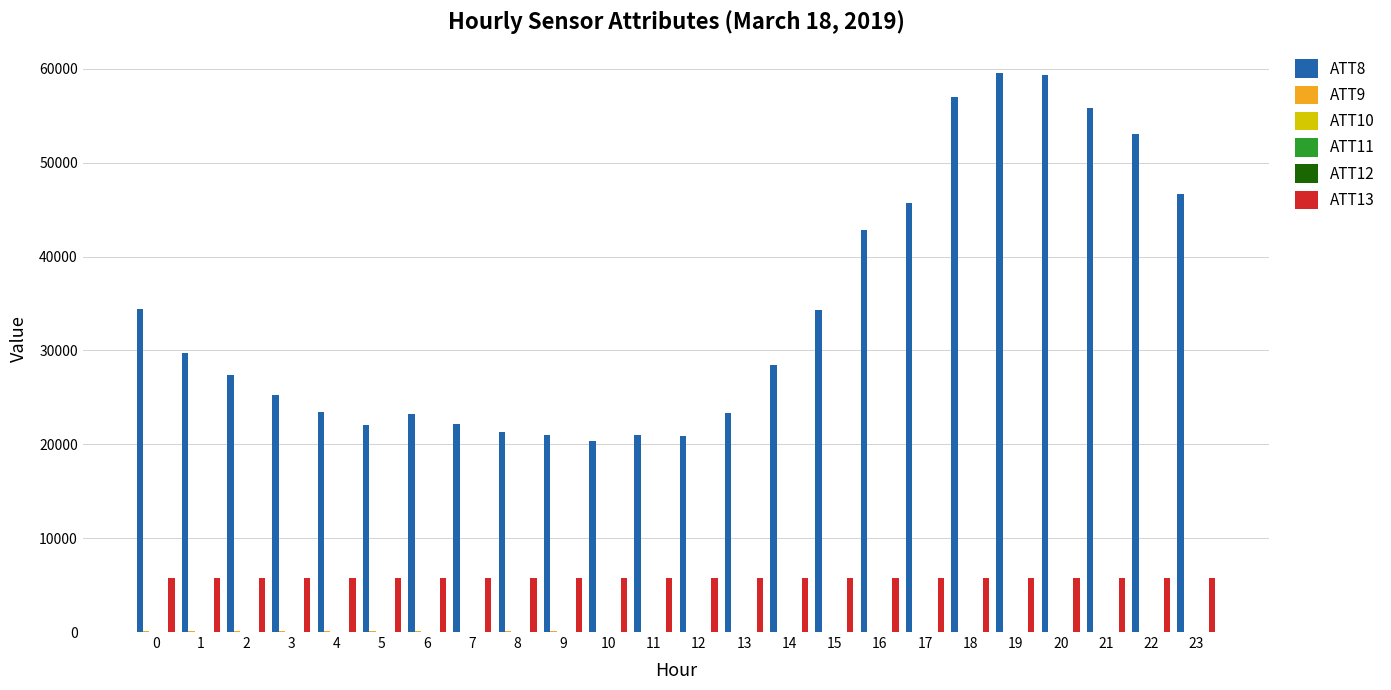

The value of ATT13 at 9 is 2275.0. True or false?

False